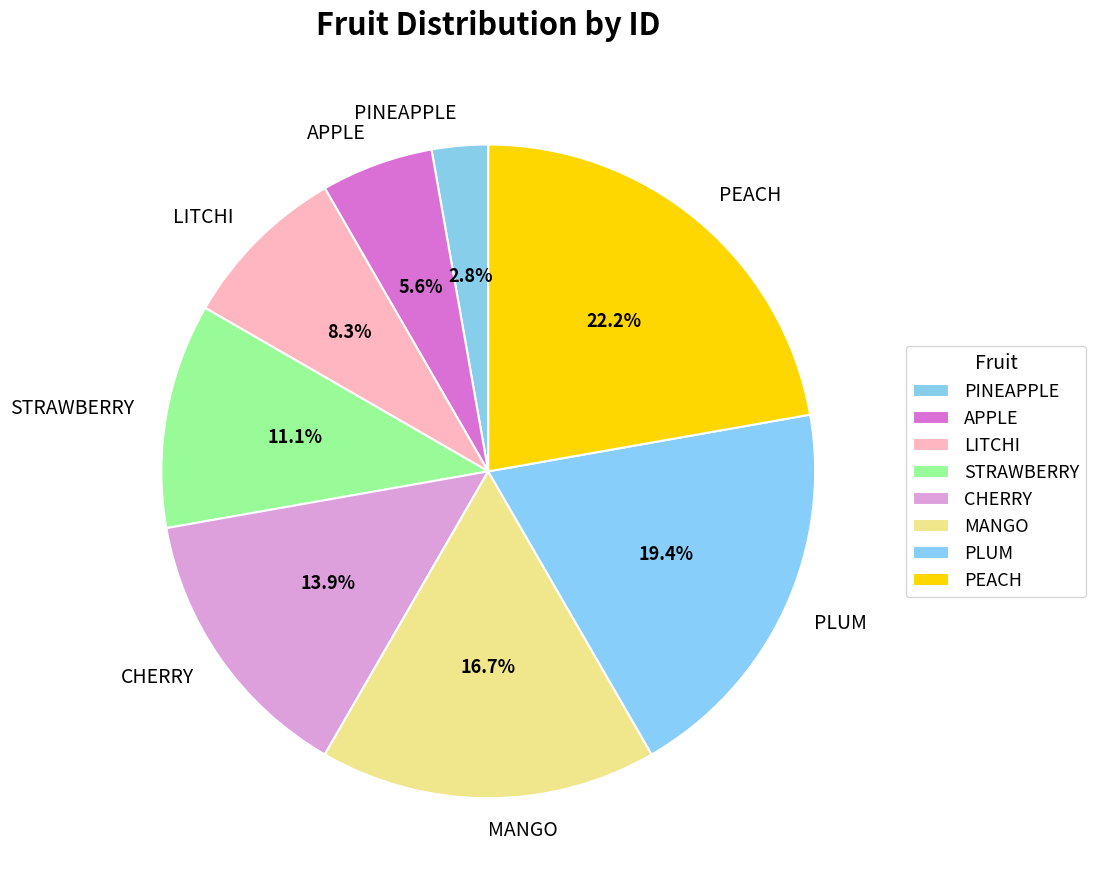

Rank the categories by value from lowest to highest.

PINEAPPLE, APPLE, LITCHI, STRAWBERRY, CHERRY, MANGO, PLUM, PEACH